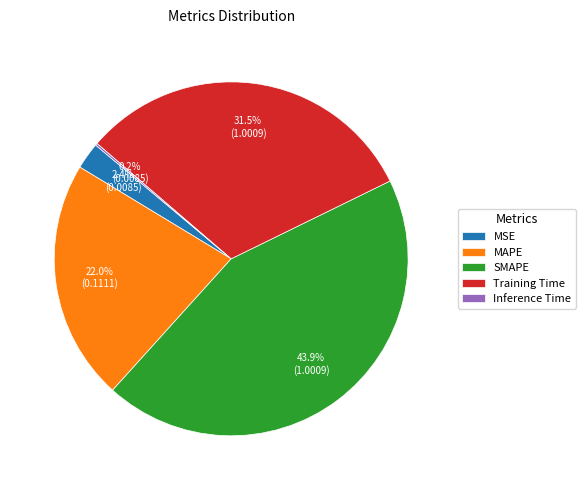

Combined, what portion of the pie is MAPE and SMAPE?

65.9%